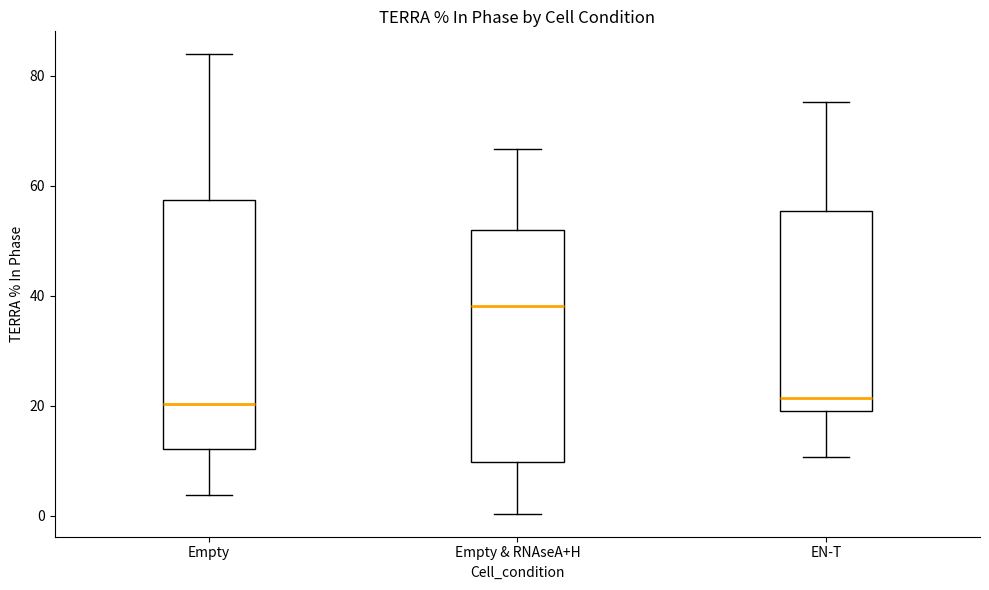

Where does the lower whisker of the box for Empty end on the y-axis? The values are not printed on the chart, so give them approximately, as read against the axis.

4